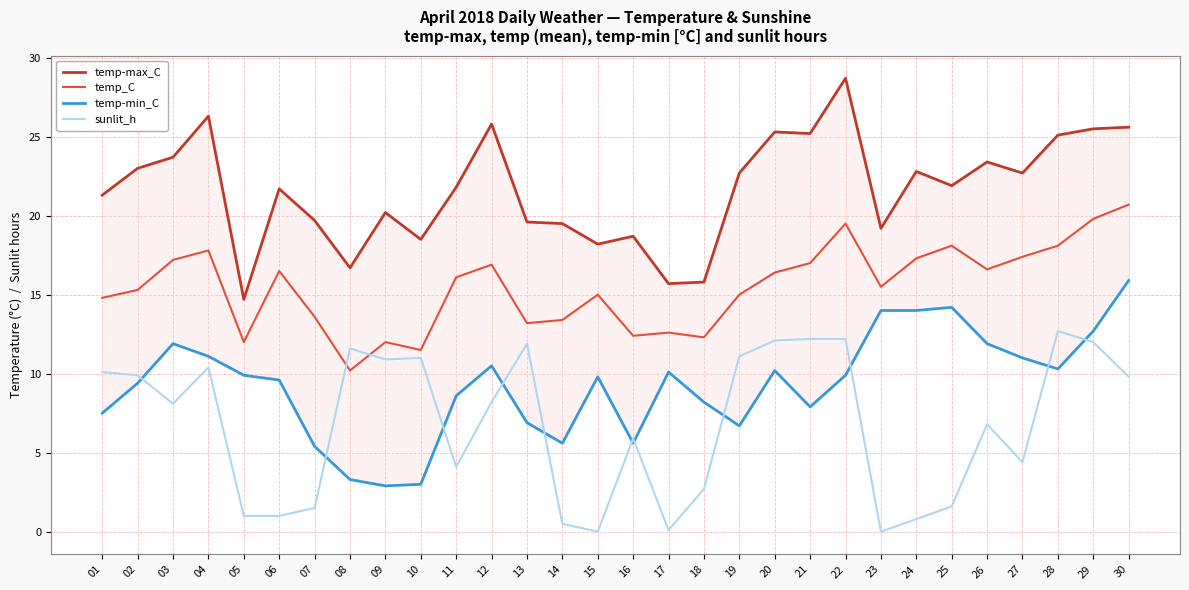

Which series has the largest total across all categories?

temp-max_C